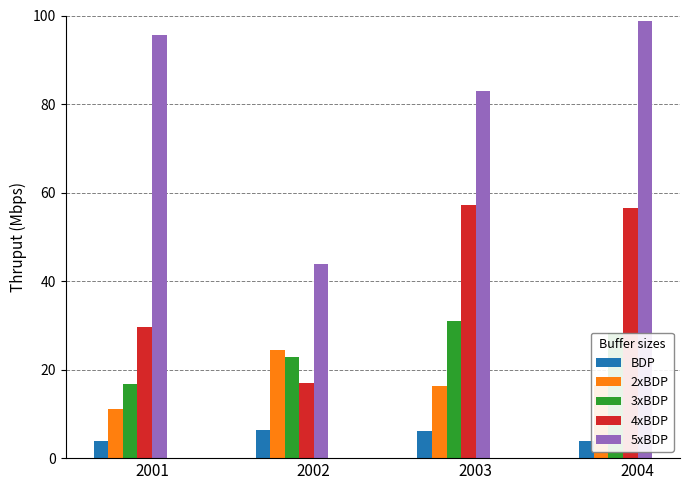

What is the sum of all 4xBDP values?

160.3